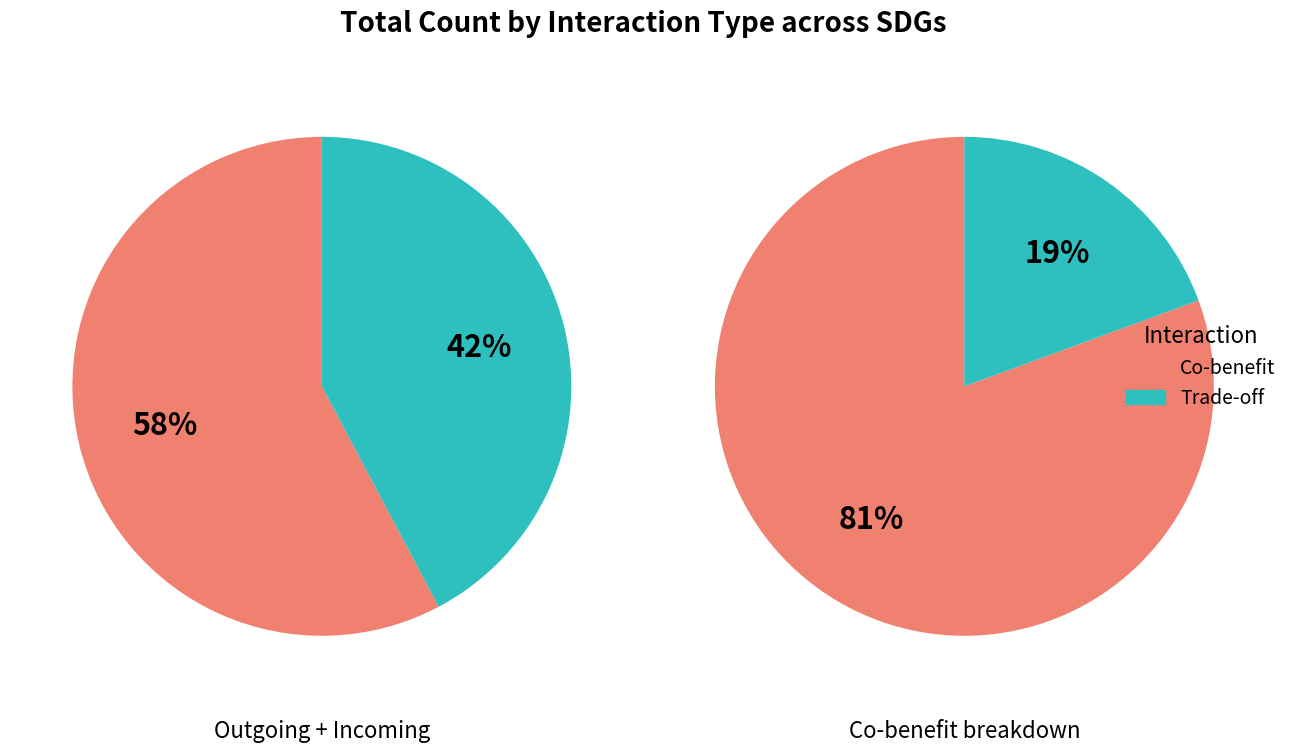

At SDG 5, list the series in order from smallest to largest.

Trade-off, Co-benefit